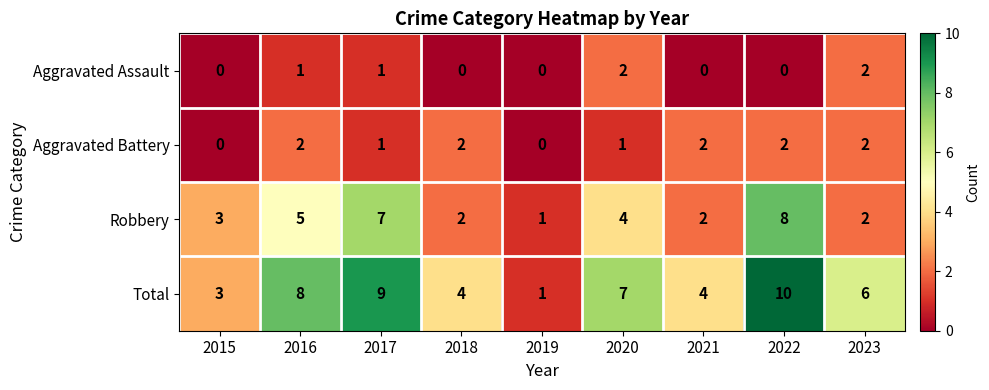

How many categories are shown in the chart?

9